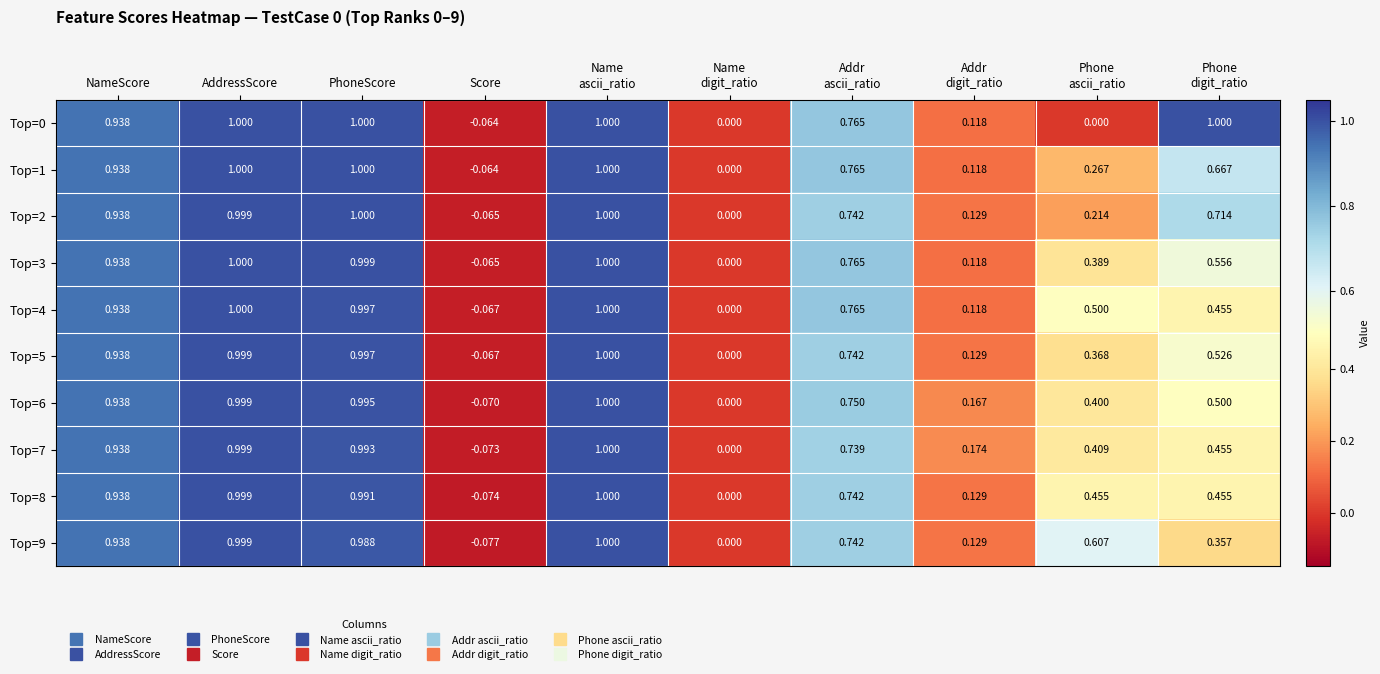

Where does the Top=5 series first go above 0?

NameScore